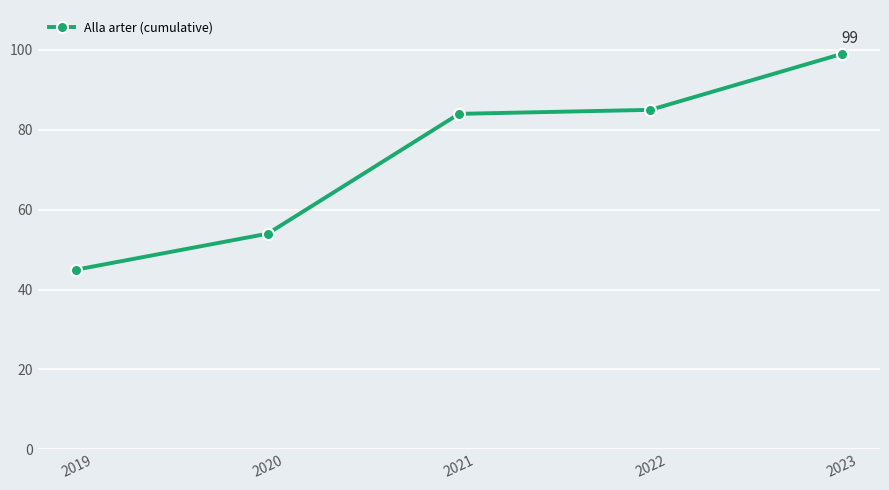

What is the change in value from 2020 to 2022?

+31